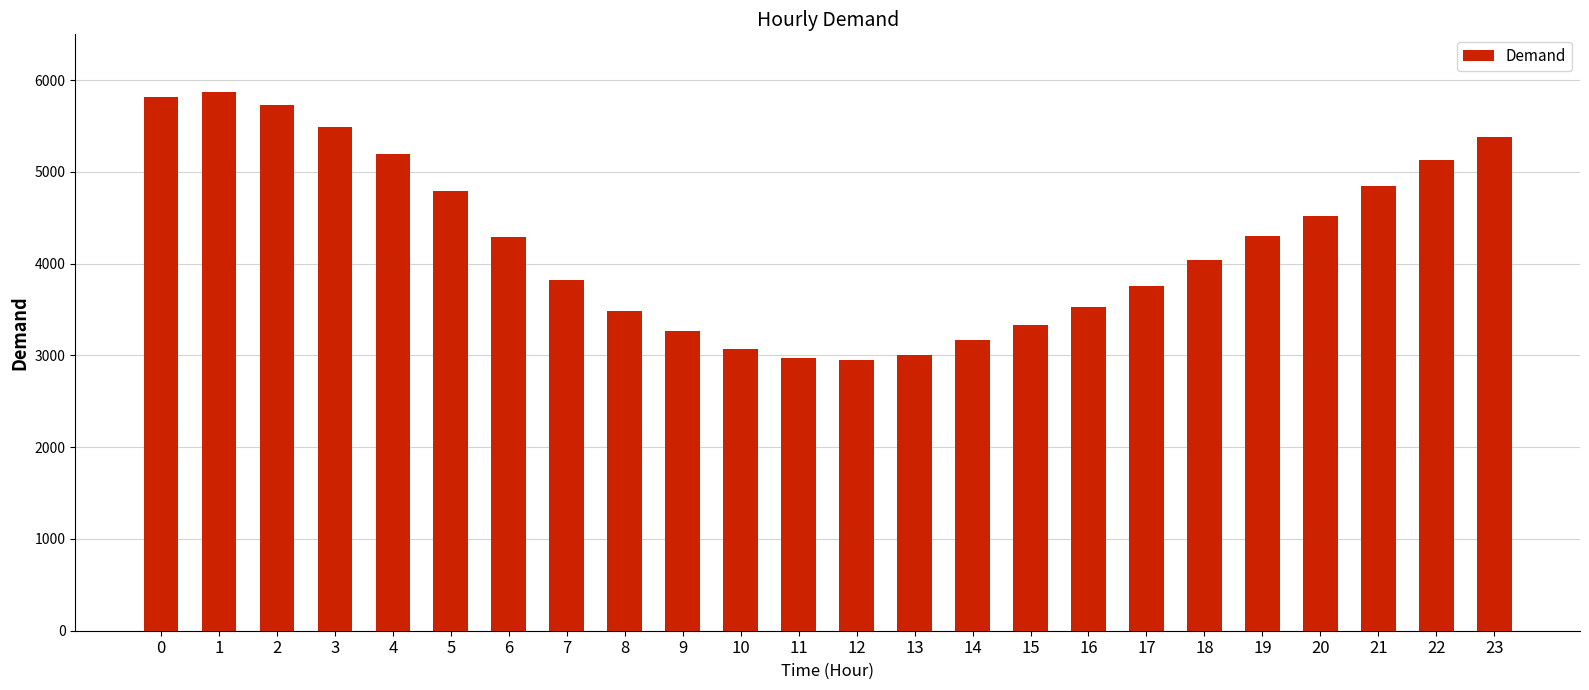

Is it true that the value at 2 is 2731?

False